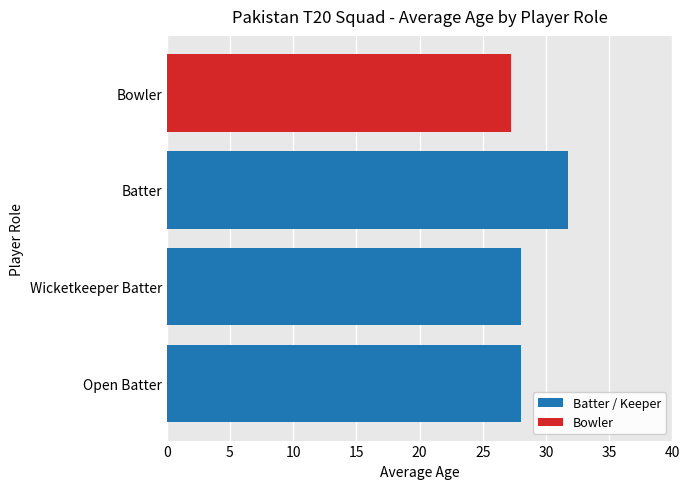

How many series are shown in this chart?

1